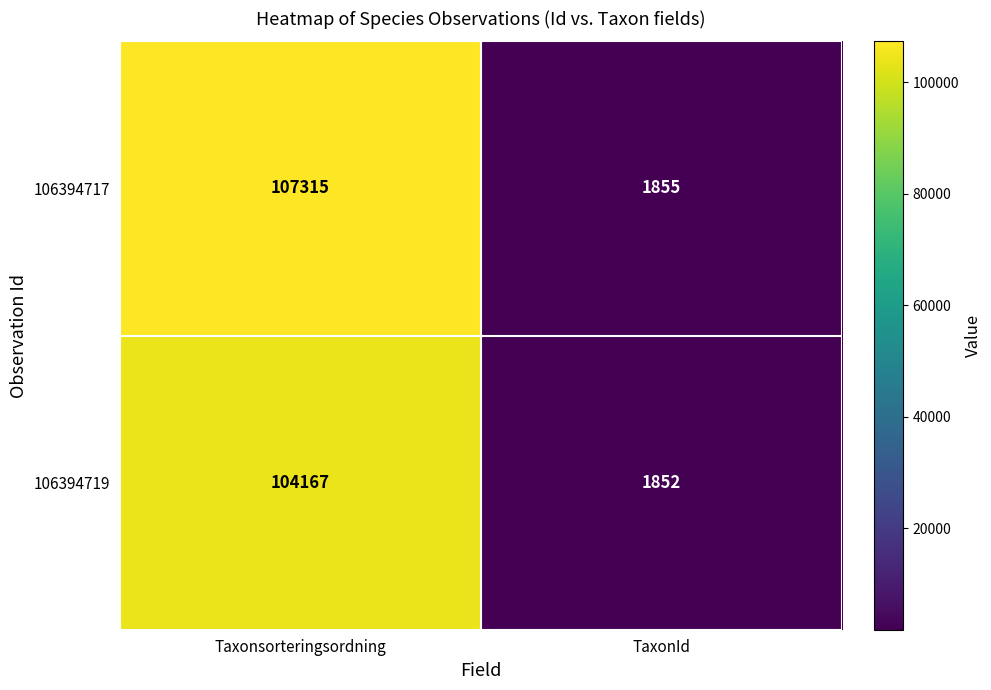

Is the value of 106394717 at TaxonId greater than the value of 106394719 at TaxonId?

Yes